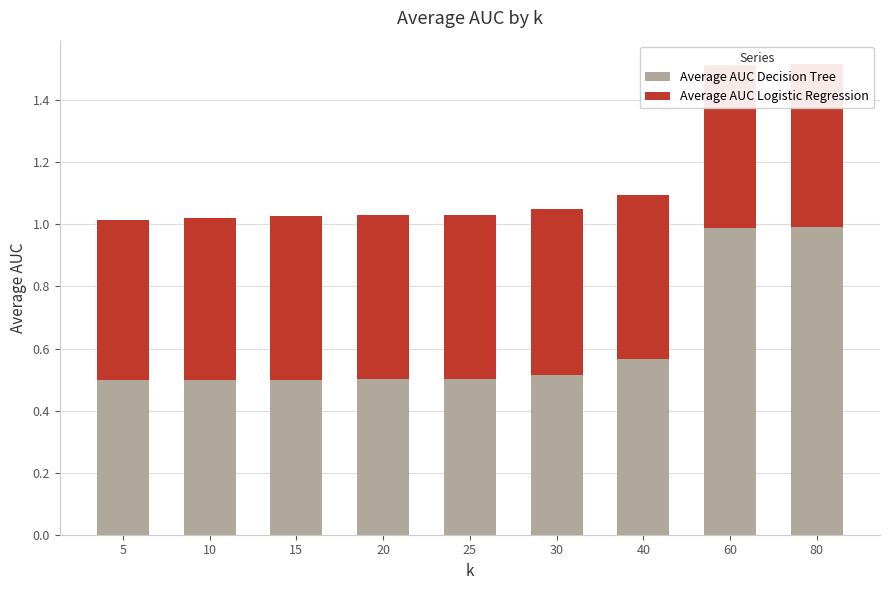

What is the sum of all Average AUC Decision Tree values?

5.6